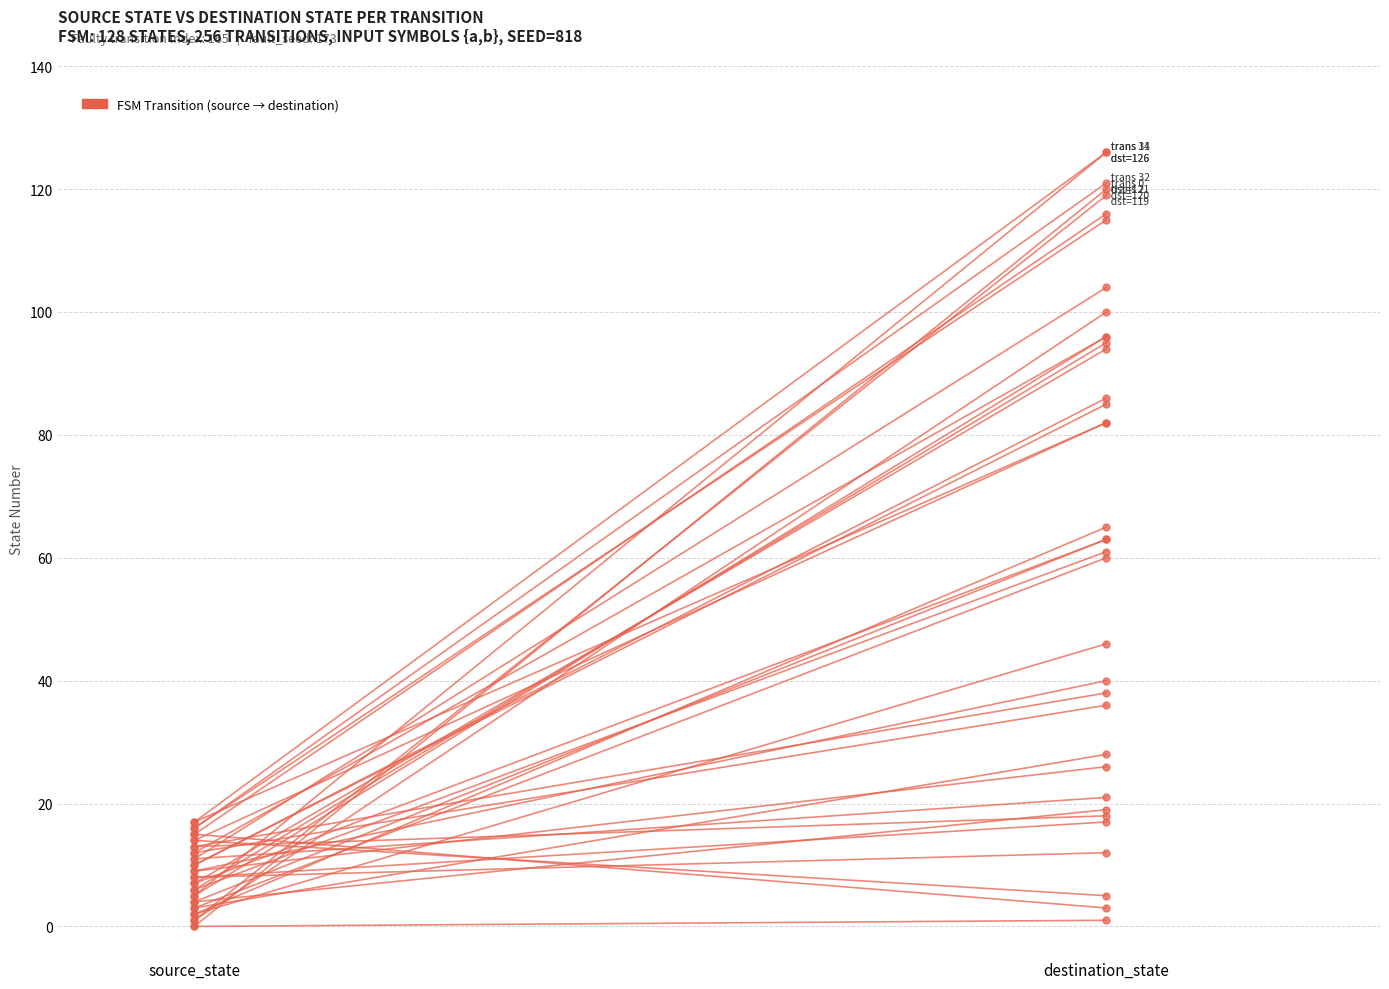

What is the sum of all source_state values?

306